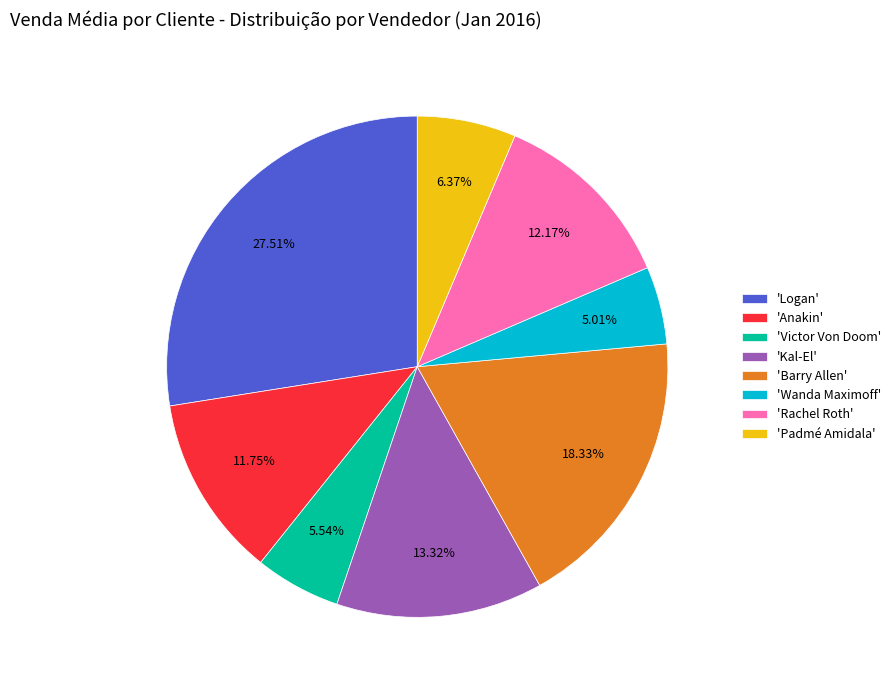

Is there any slice that represents more than half of the pie?

No